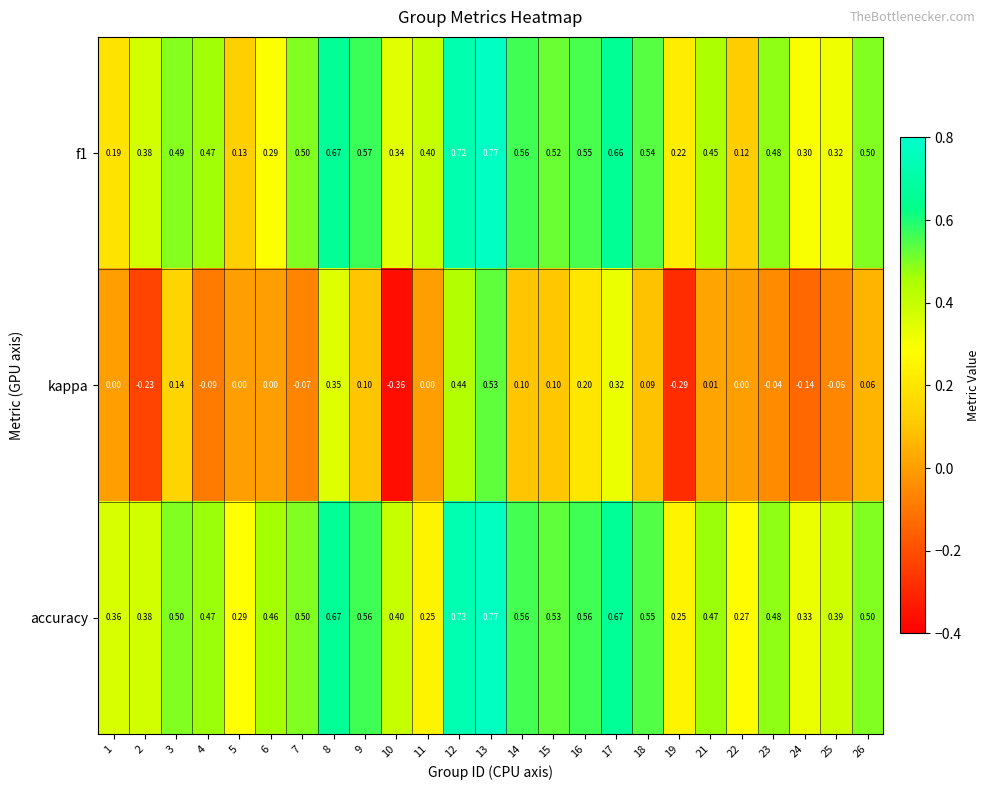

Between 2 and 13, which series saw the biggest shift?

kappa